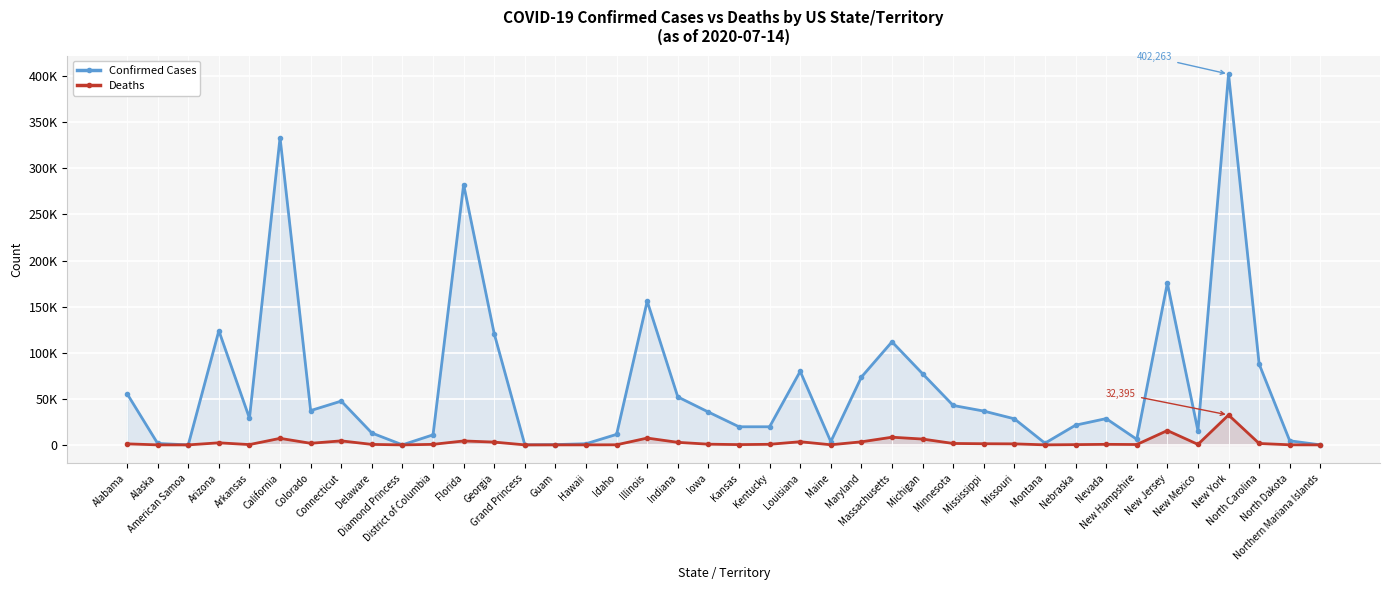

What are all the series names shown in the legend?

Confirmed Cases, Deaths